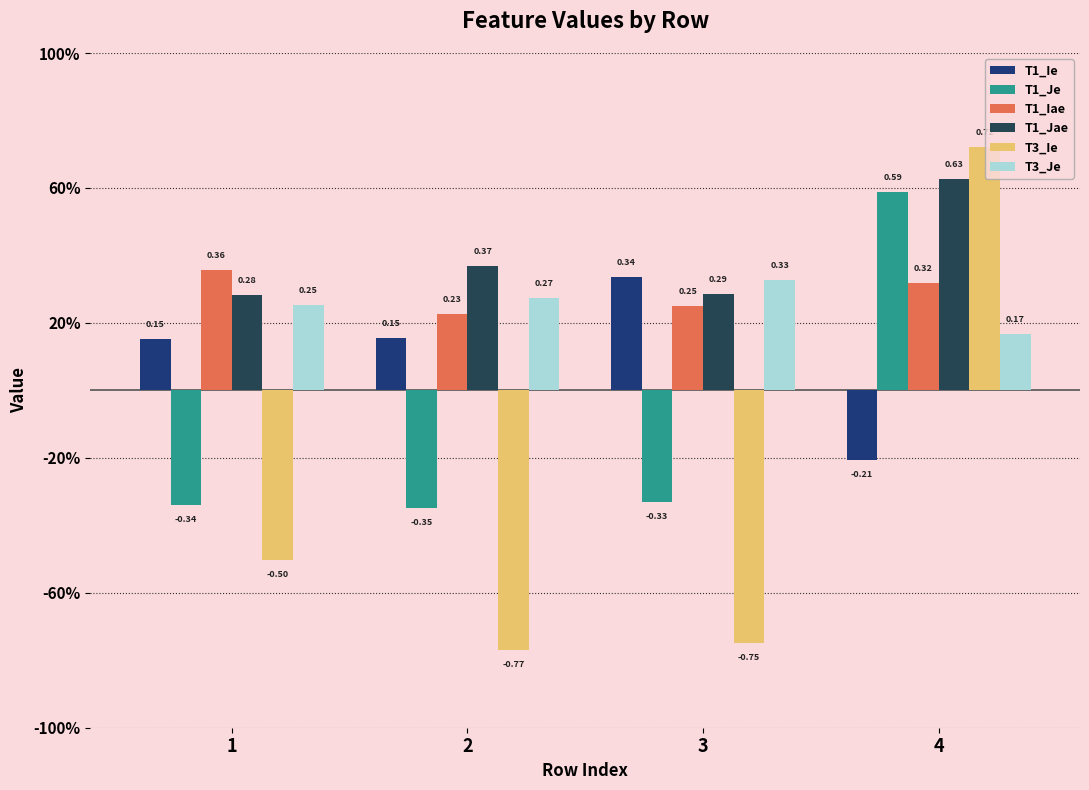

Are the bars horizontal?

No